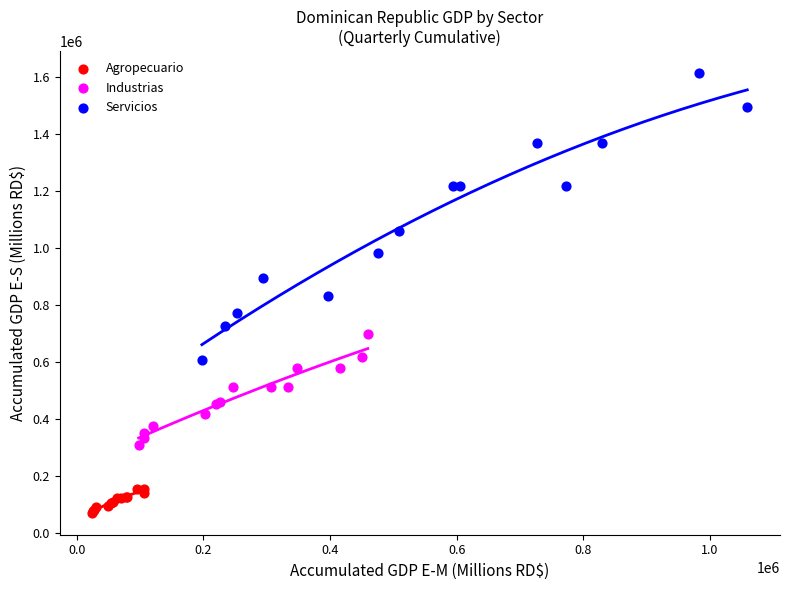

Which series reaches the maximum Y coordinate?

Servicios